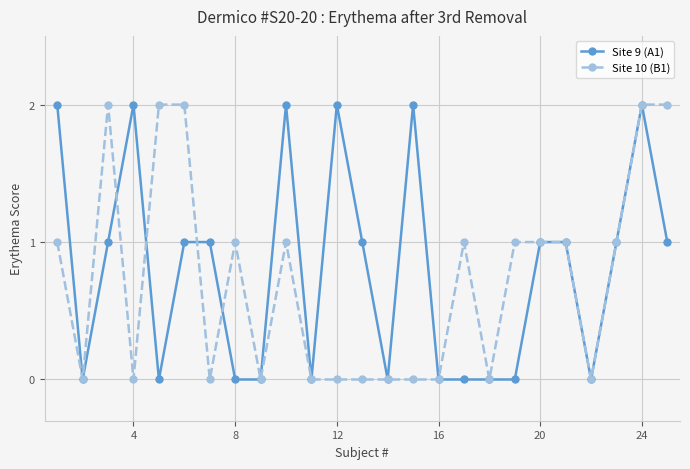

True or false: Site 9 (A1) has more than 2 interior local peaks.

True